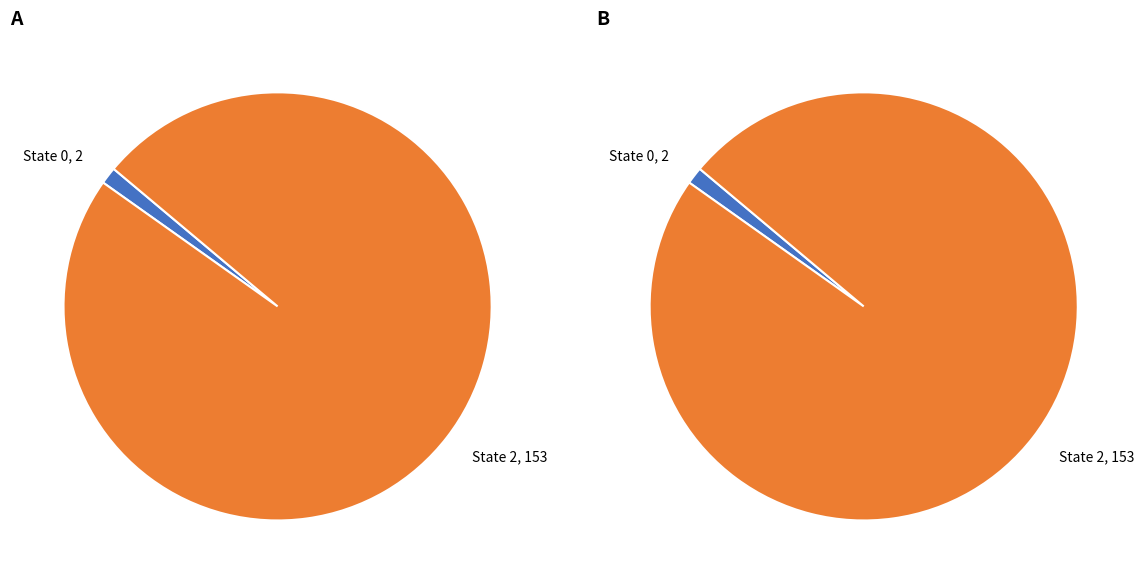

Which category has the biggest portion of the pie?

2